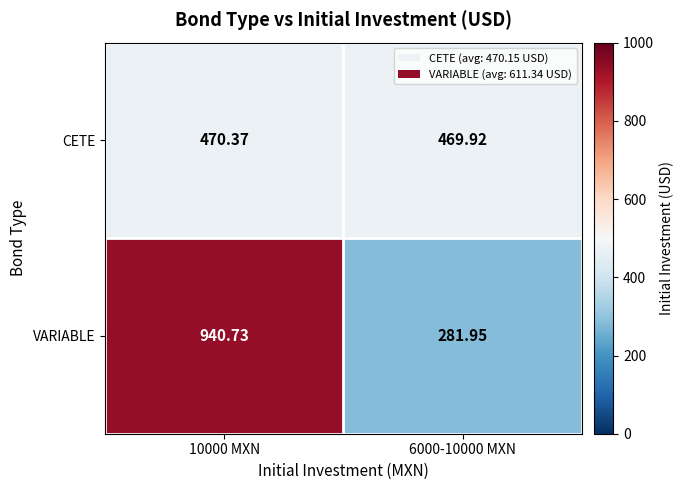

Which series has the largest total across all categories?

VARIABLE